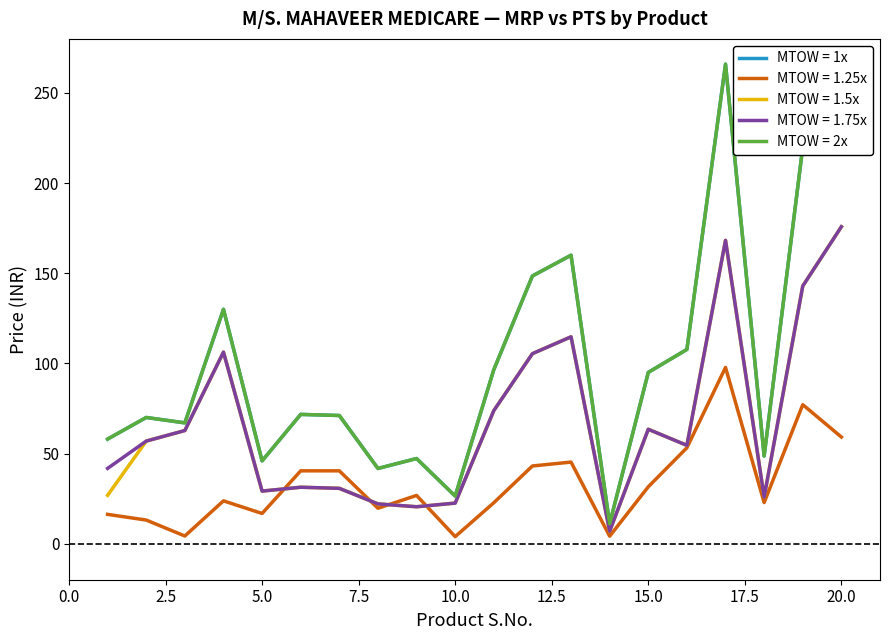

Which series has the widest spread of values?

MTOW = 1x